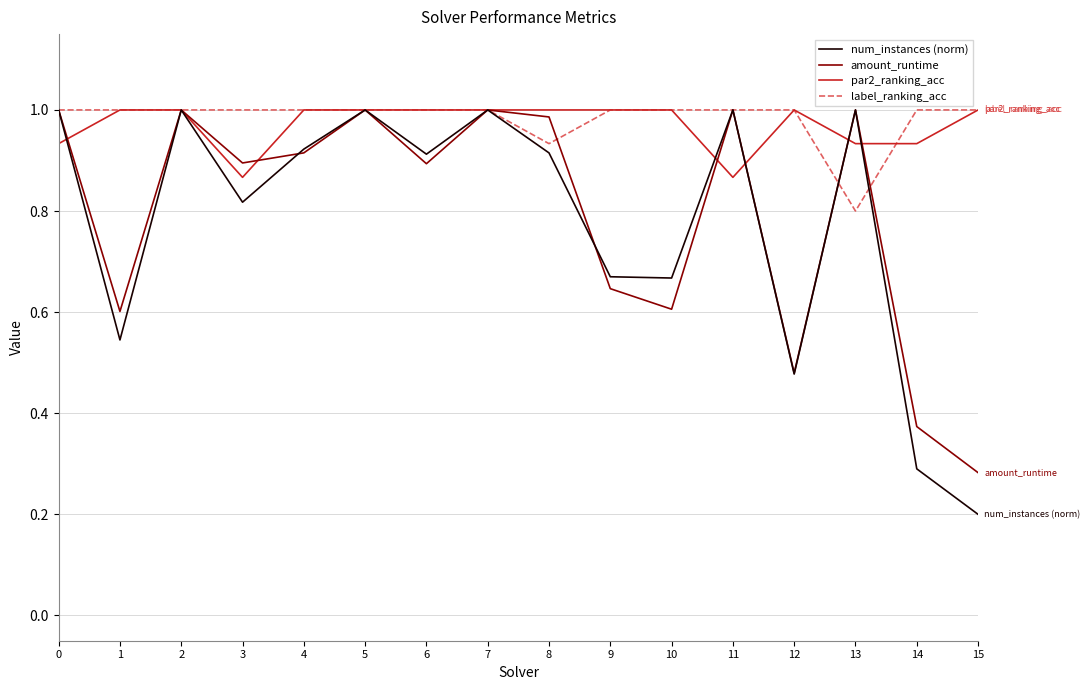

What is the difference between the maximum and minimum values in the par2_ranking_acc series?

0.1